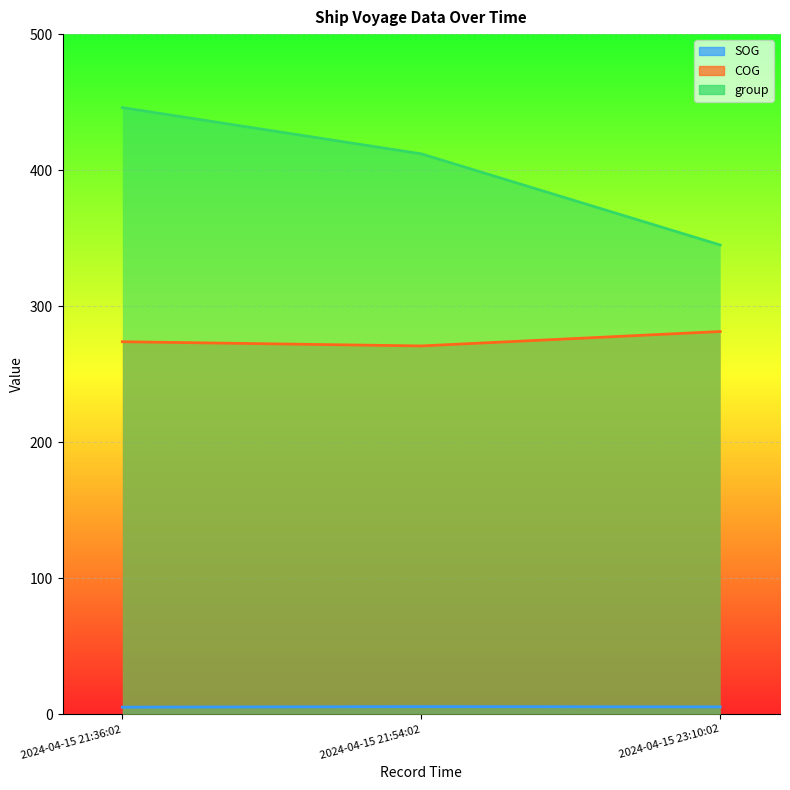

Which category has the highest value across all series?

2024-04-15 21:36:02